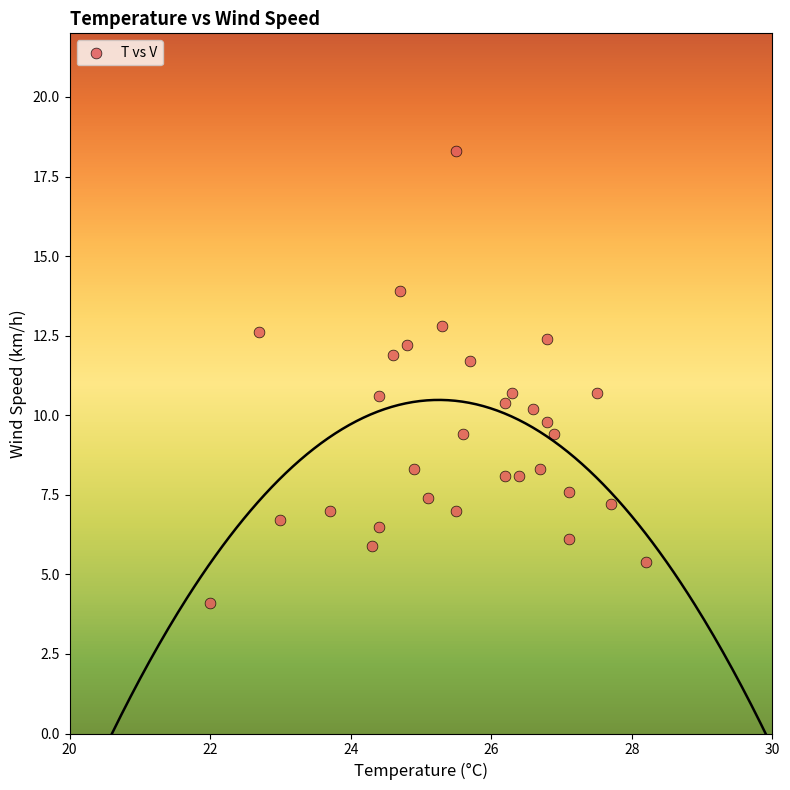

What is the range of X values (max minus min)?

6.2